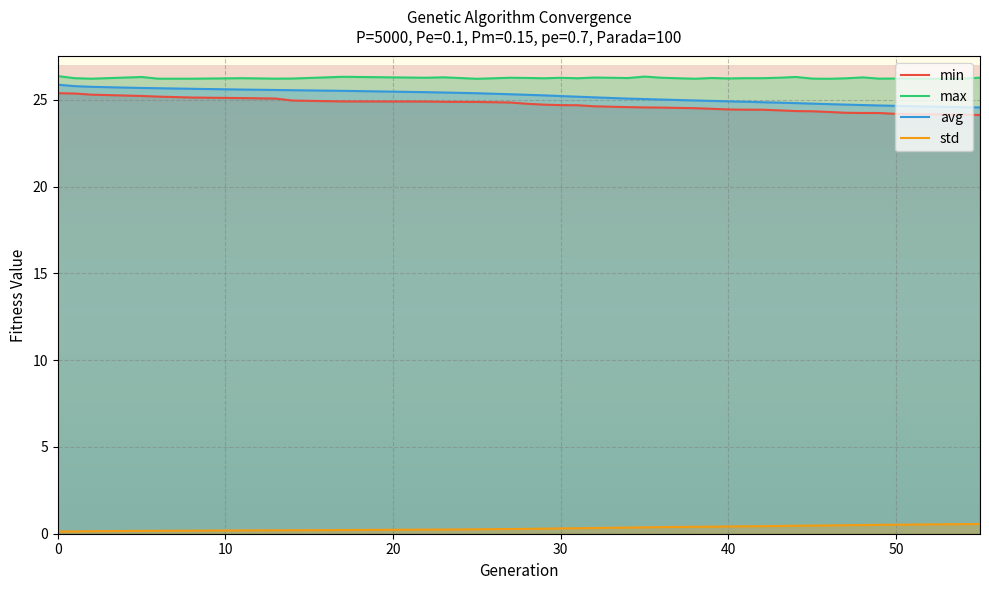

True or false: std and avg intersect in this chart.

False